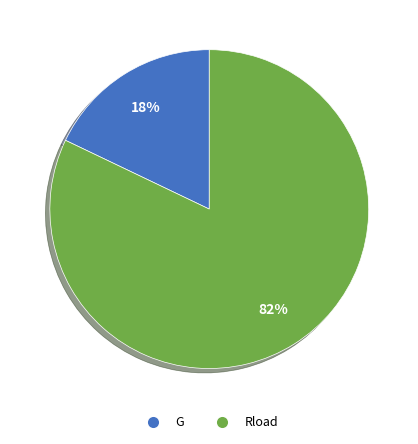

What is the smallest slice in the pie chart?

G